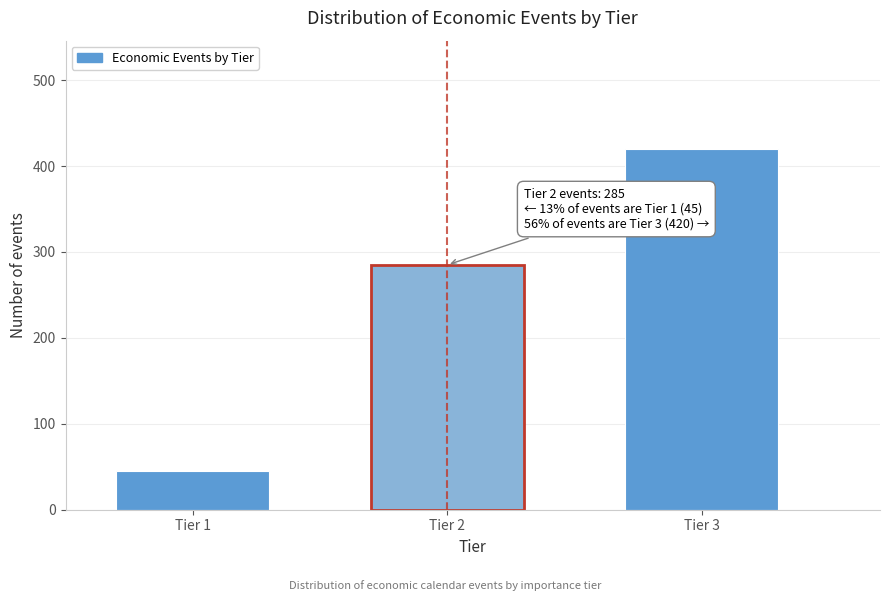

Reading left to right, what are all the values shown in this chart?

45	285	420